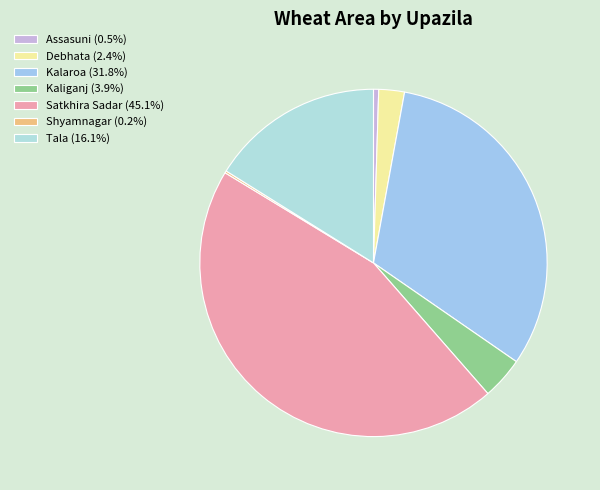

Which slice is the smallest?

Shyamnagar